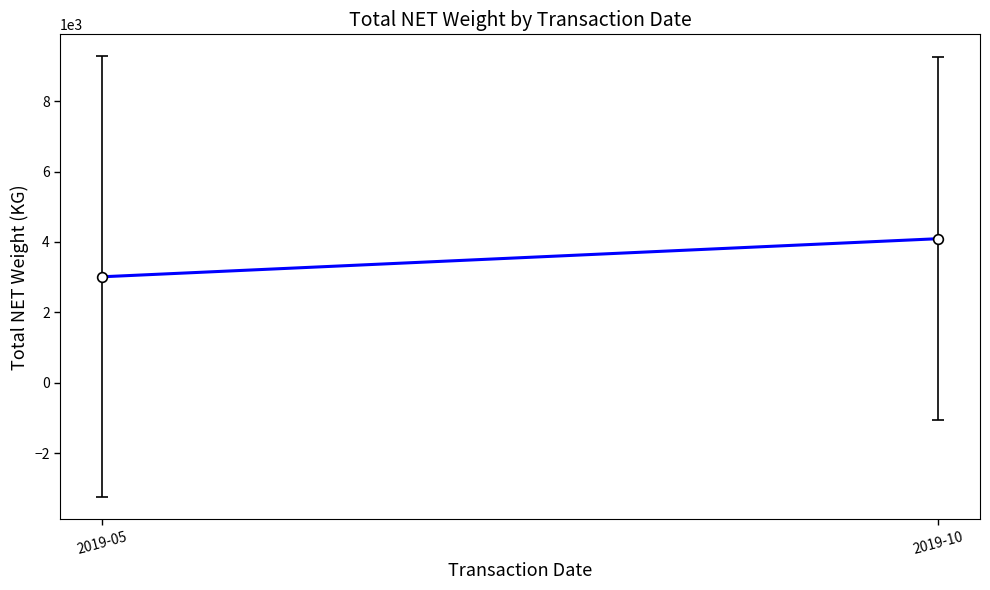

Which label corresponds to the largest value in the chart?

2019-10